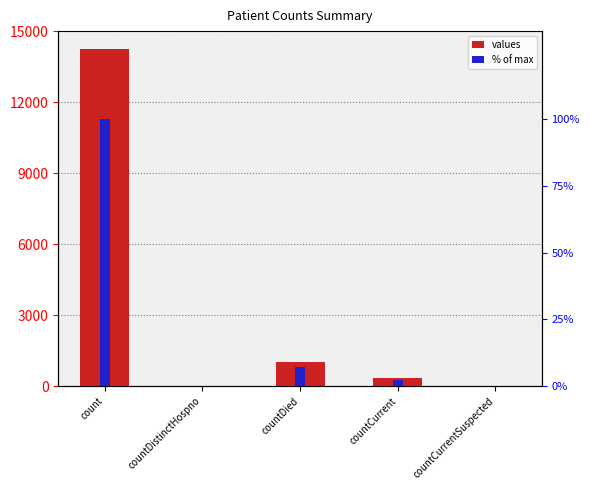

What is the maximum value shown in the chart?

14226.0